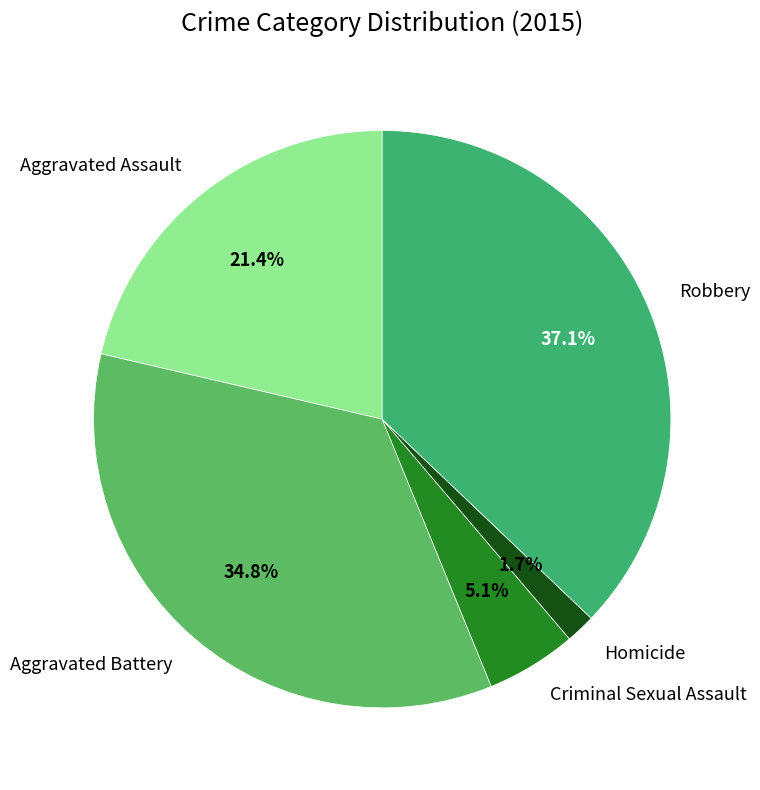

Does any single category account for the majority?

No